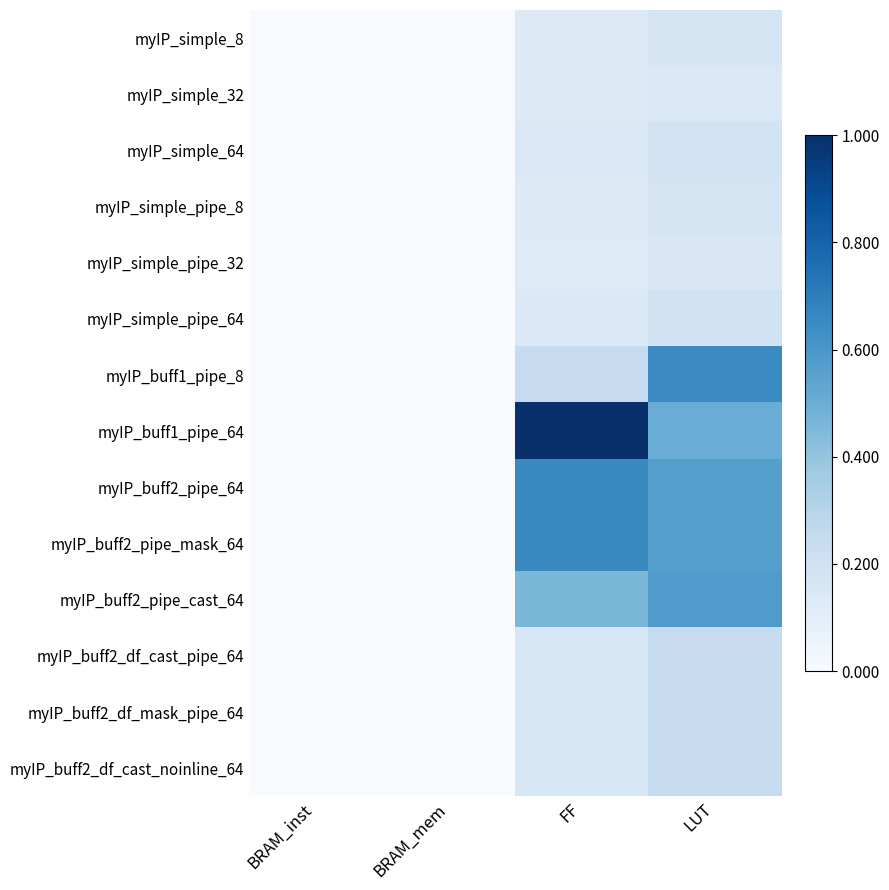

What is the spread (max minus min) of values at FF?

0.9